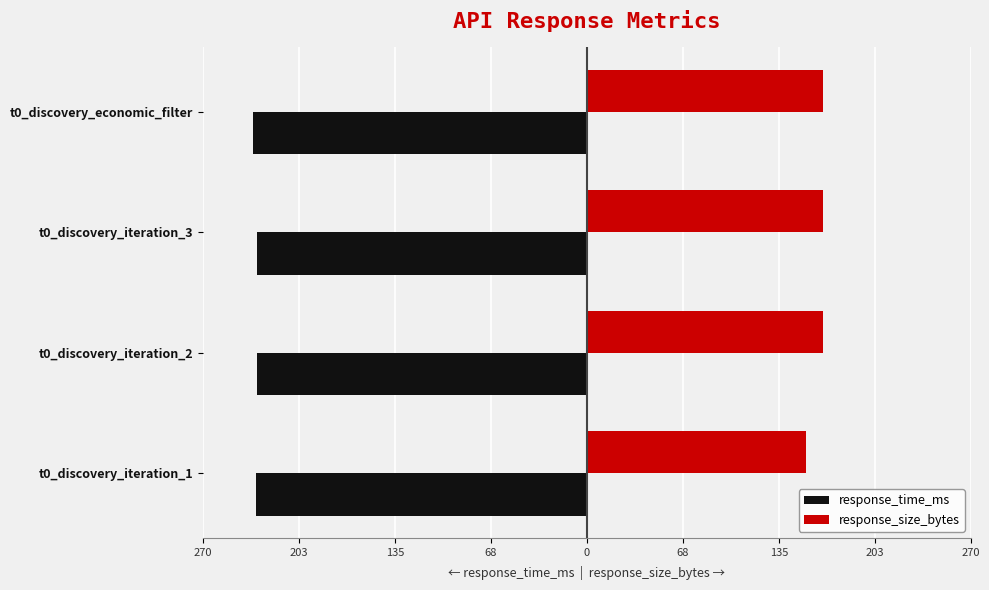

What are all the series names shown in the legend?

response_time_ms, response_size_bytes